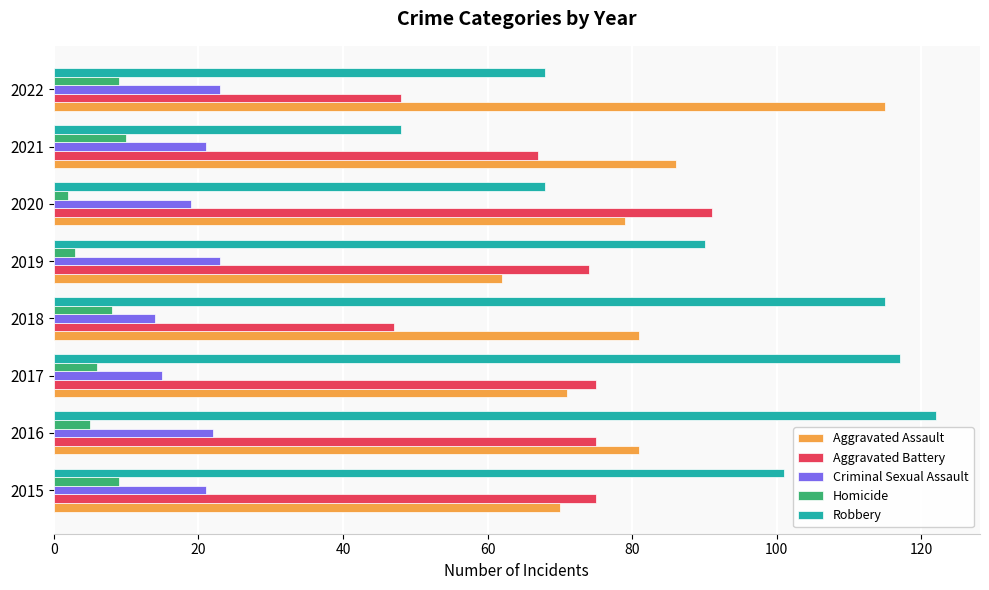

What is the greatest value displayed?

122